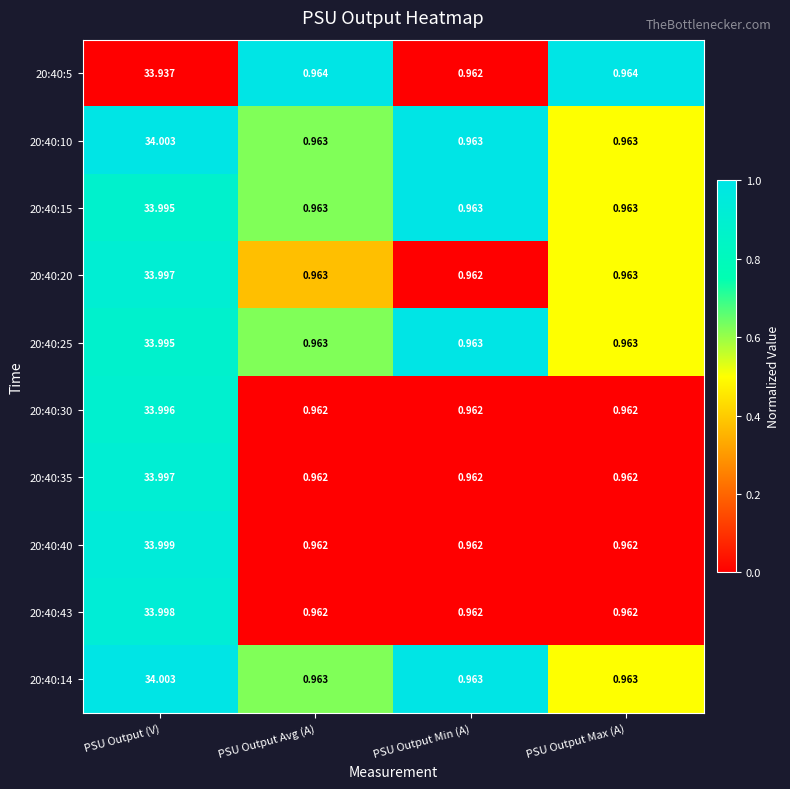

At which category is the sum across all series the highest?

PSU Output (V)